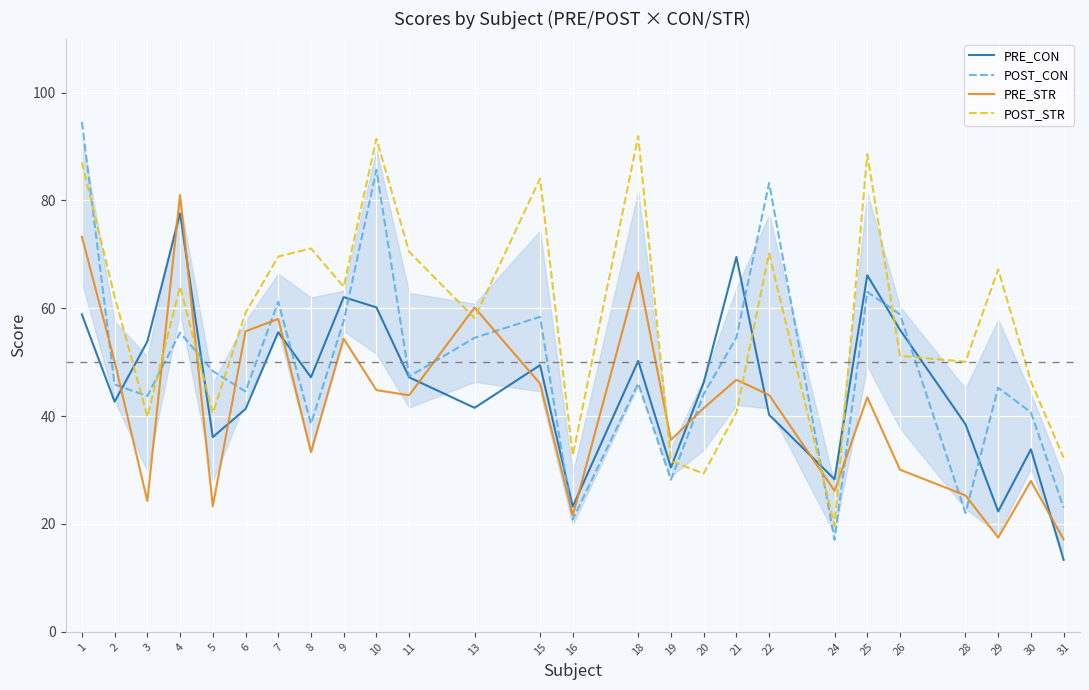

True or false: PRE_CON has more than 0 points higher than both neighbors.

True